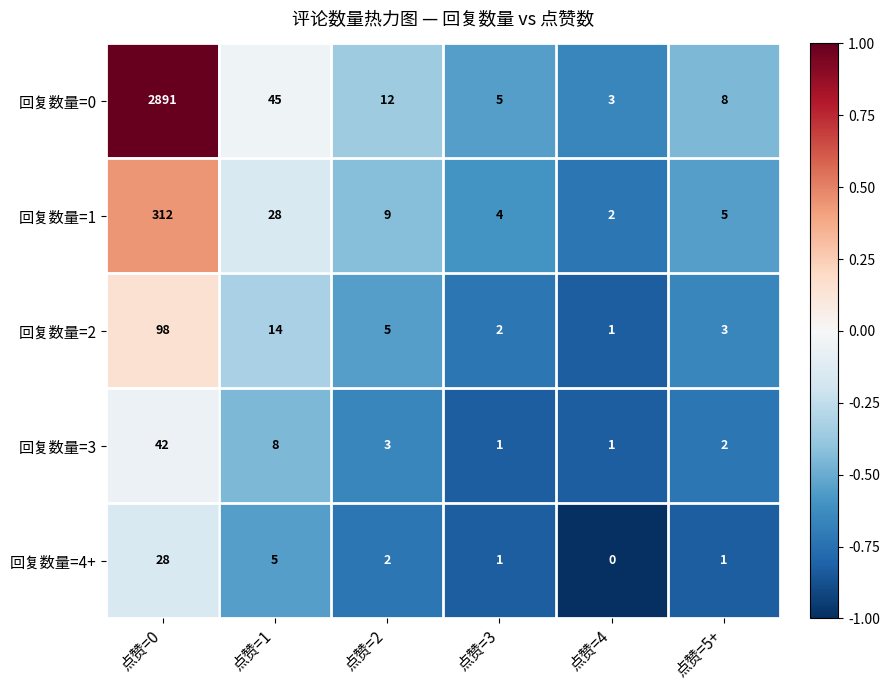

What is the total value across all series at 点赞=1?

100